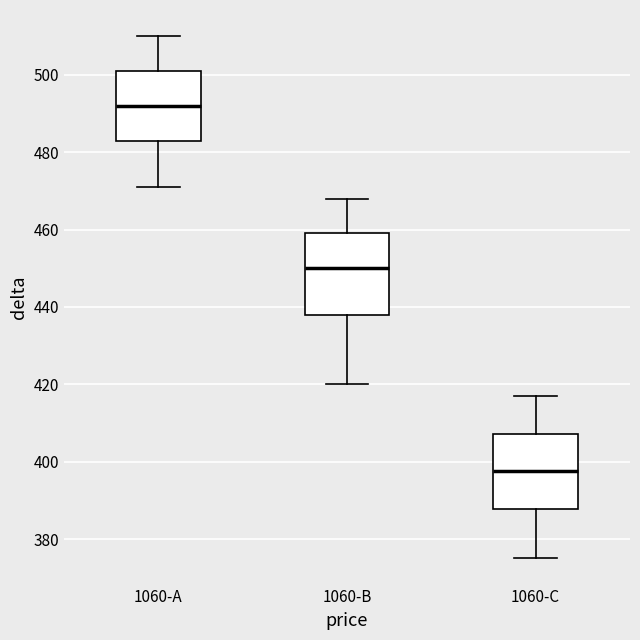

Where is the lower edge of the box for 1060-B on the y-axis? The values are not printed on the chart, so give them approximately, as read against the axis.

438